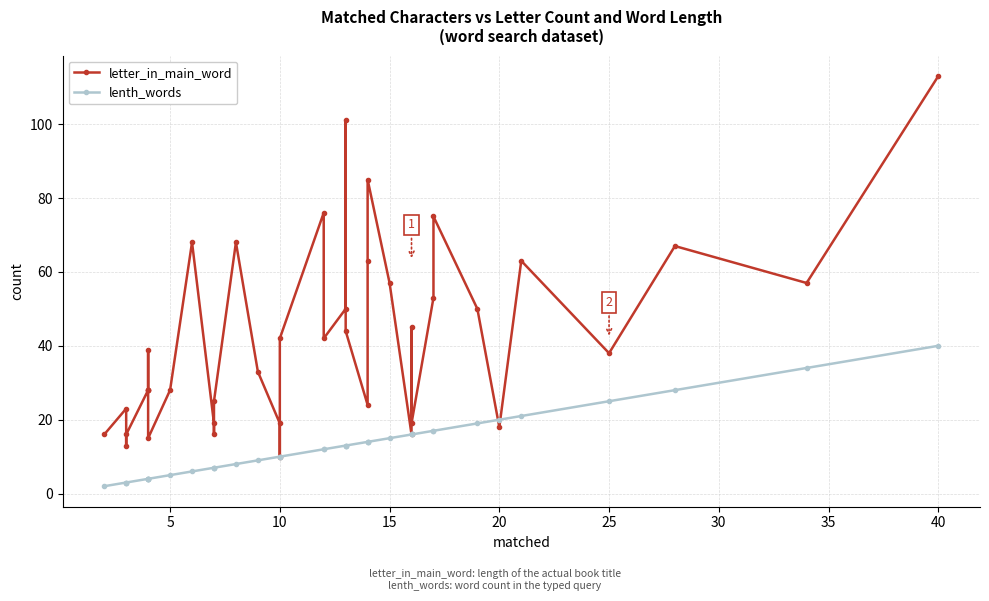

What are all the series names shown in the legend?

letter_in_main_word, lenth_words